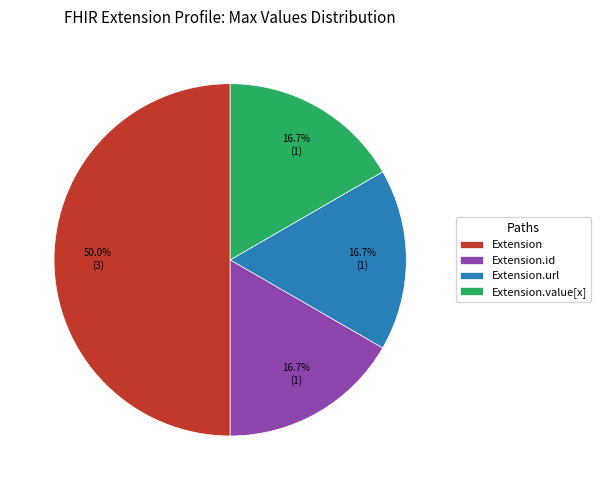

Which slice is the largest?

Extension